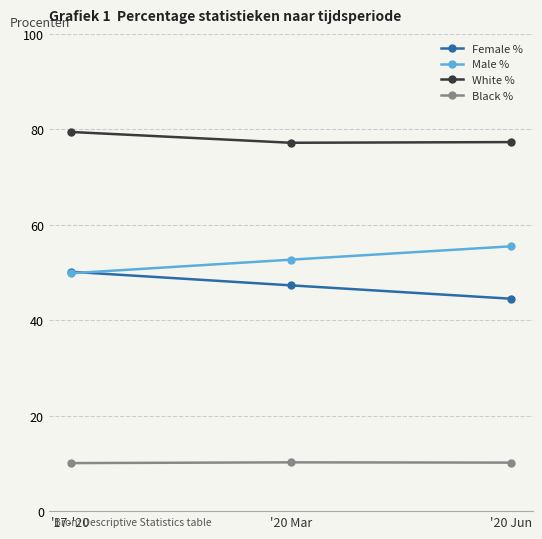

How many data points in Female % are less than 47?

1